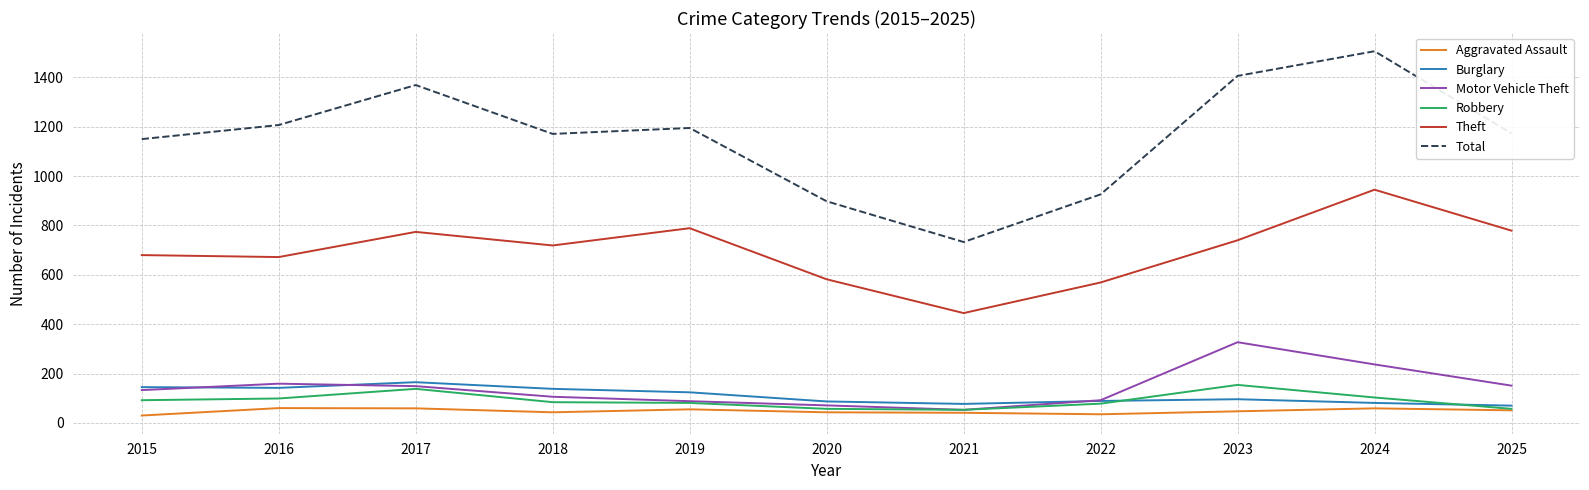

Does the chart have visible grid lines?

Yes